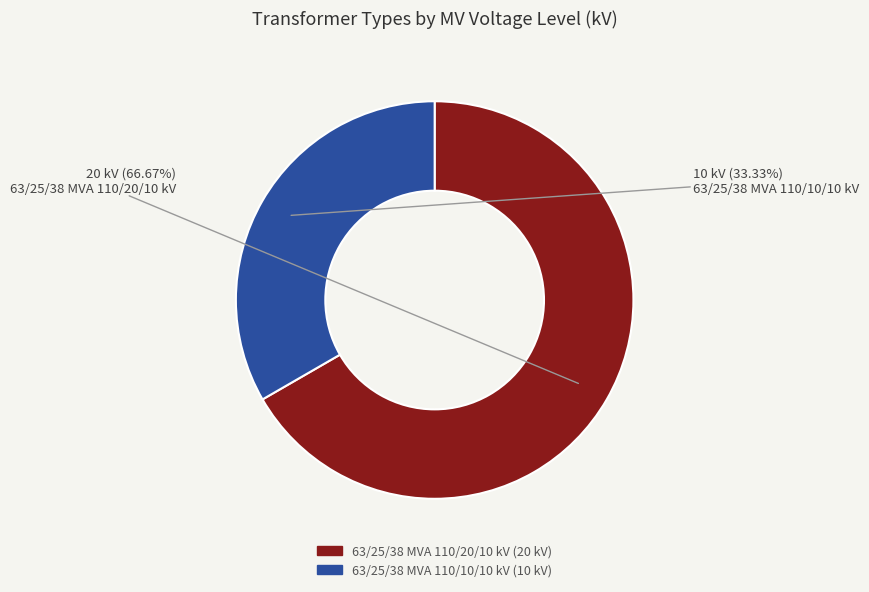

To the nearest percent, what is the average slice percentage?

50%